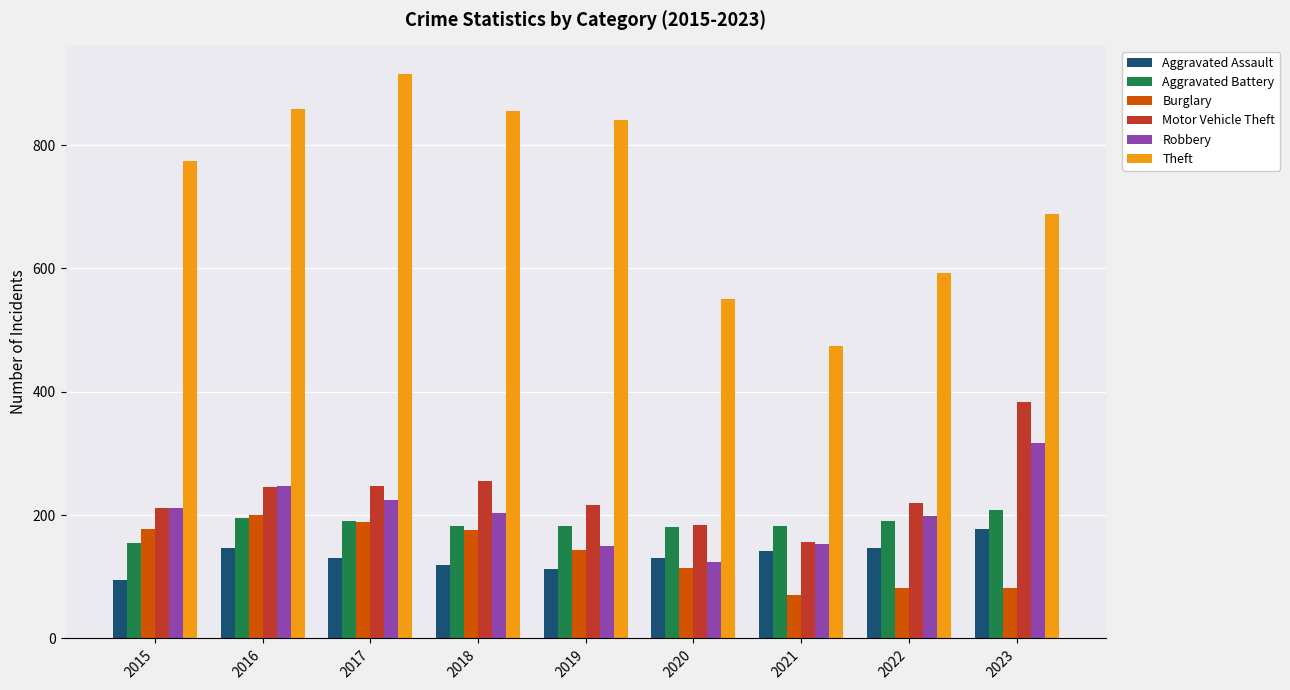

The Burglary series shows 176 at 2018. True or false?

True